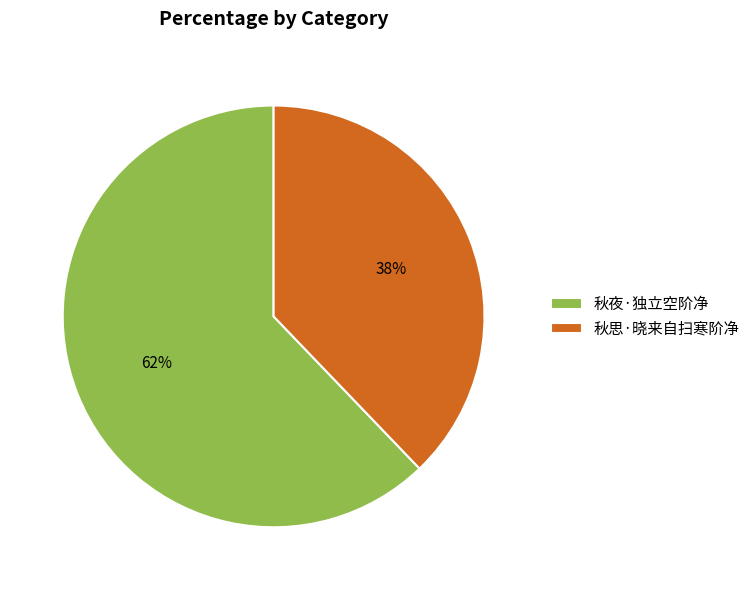

Which slice is the smallest?

秋思·晓来自扫寒阶净